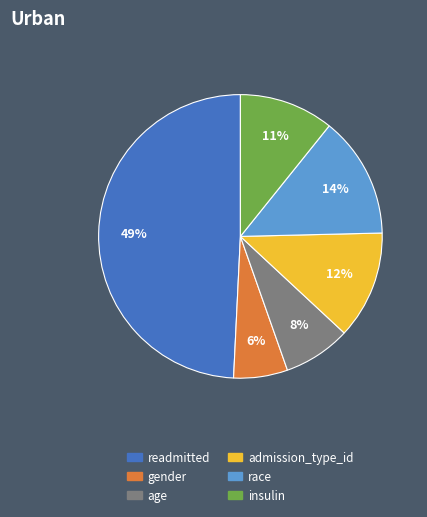

Do admission_type_id and insulin together represent more than half of the pie?

No